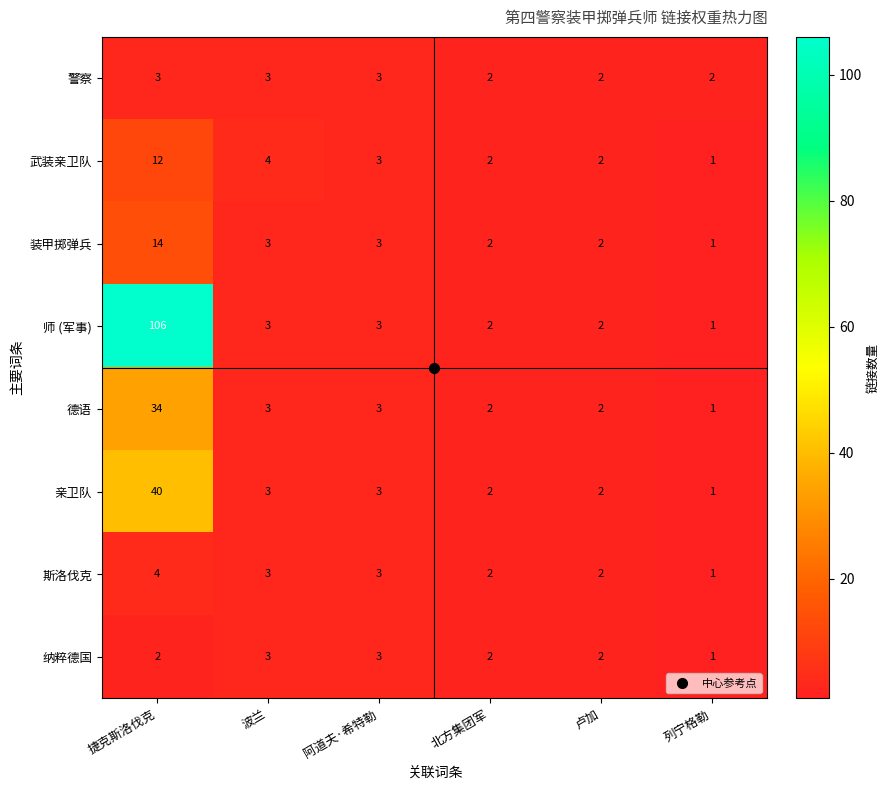

The 纳粹德国 series shows 1 at 卢加. True or false?

False